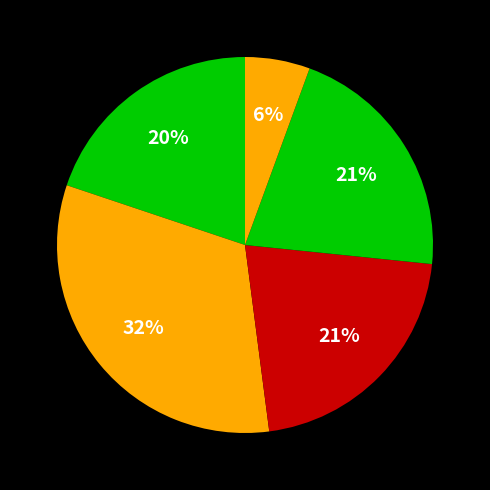

How many segments does this pie chart have?

5